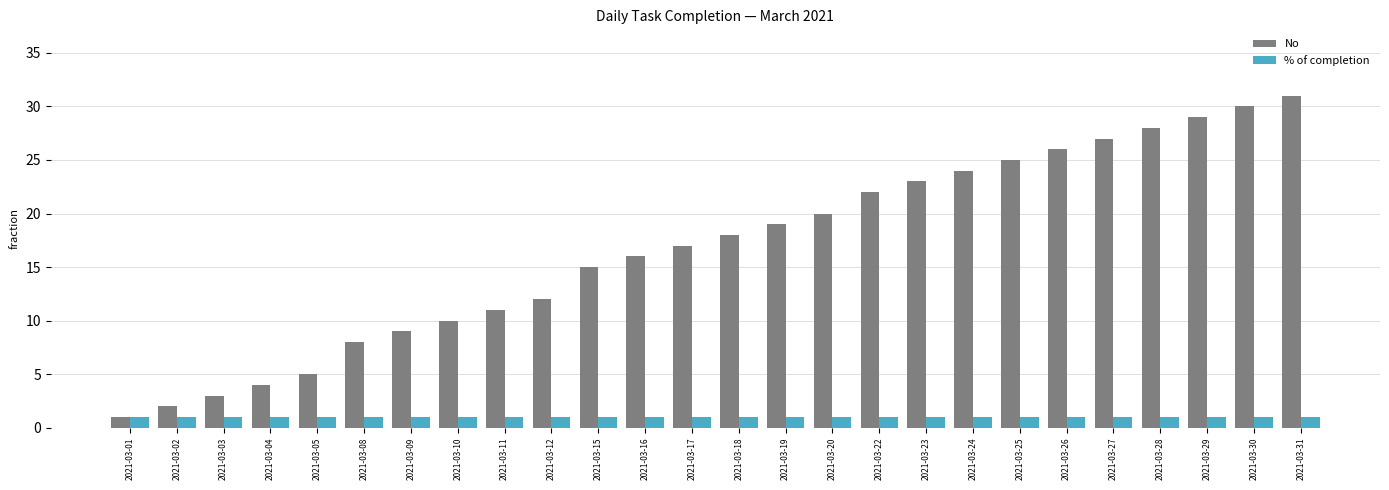

List the series in order of their peak value, lowest first.

% of completion, No